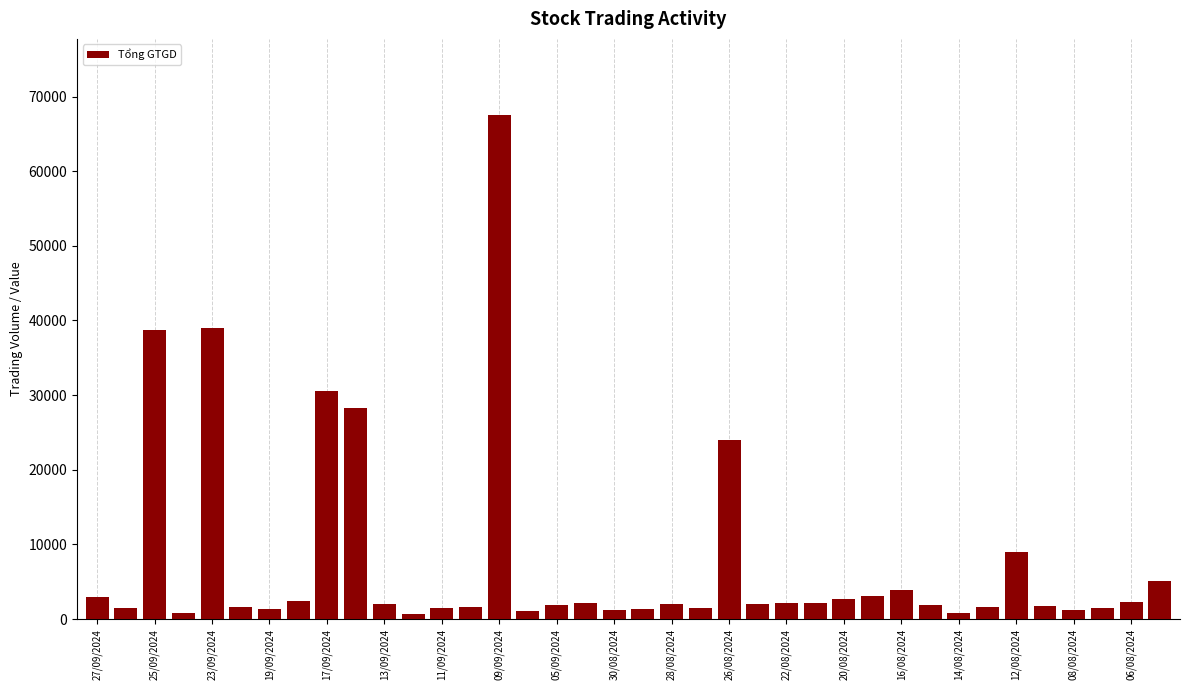

What is the sum of all values?

296650